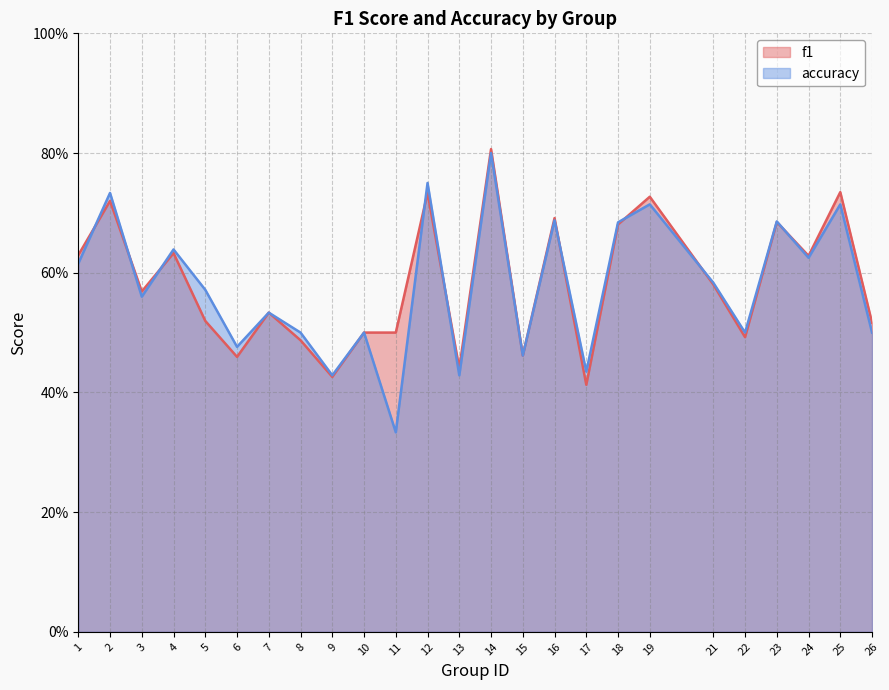

What is the value of the f1 point at the 8th from the left?

0.5